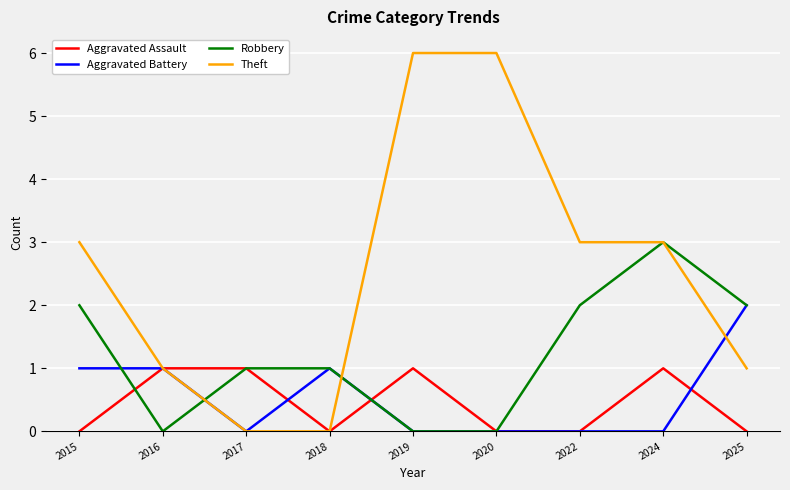

What is the sum of all Aggravated Battery values?

5